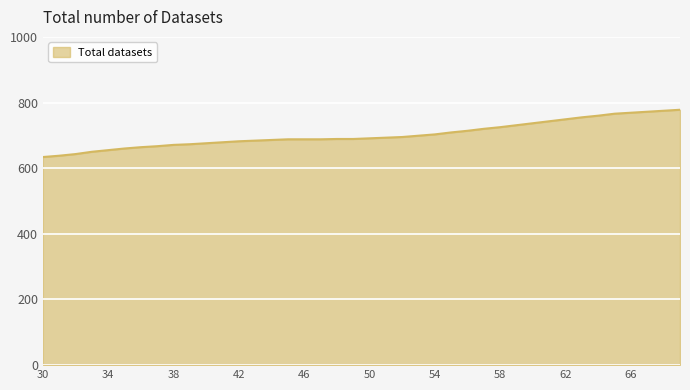

What is the difference between the maximum and minimum values?

144